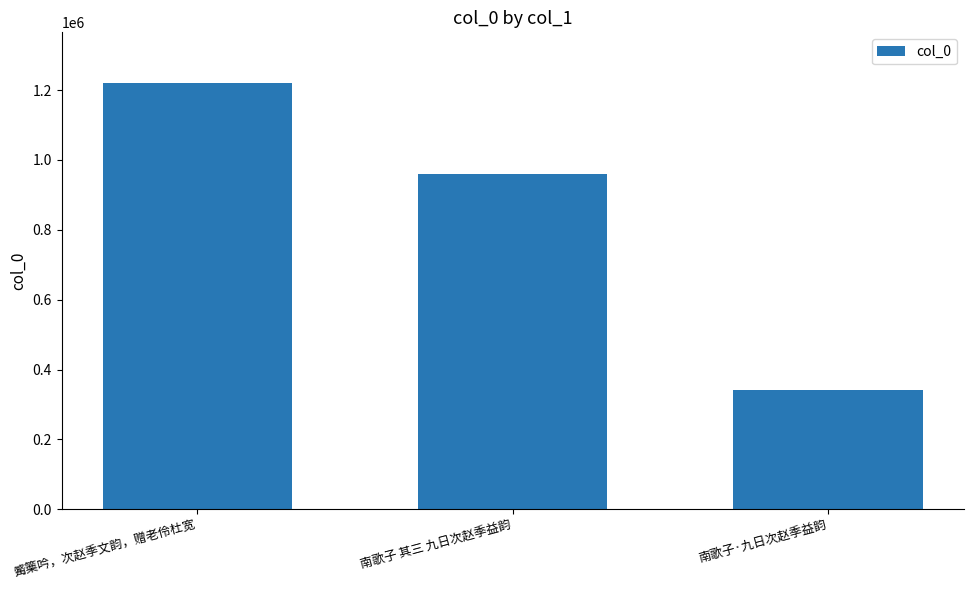

At which label does the data first exceed 960526?

觱篥吟，次赵季文韵，赠老伶杜宽